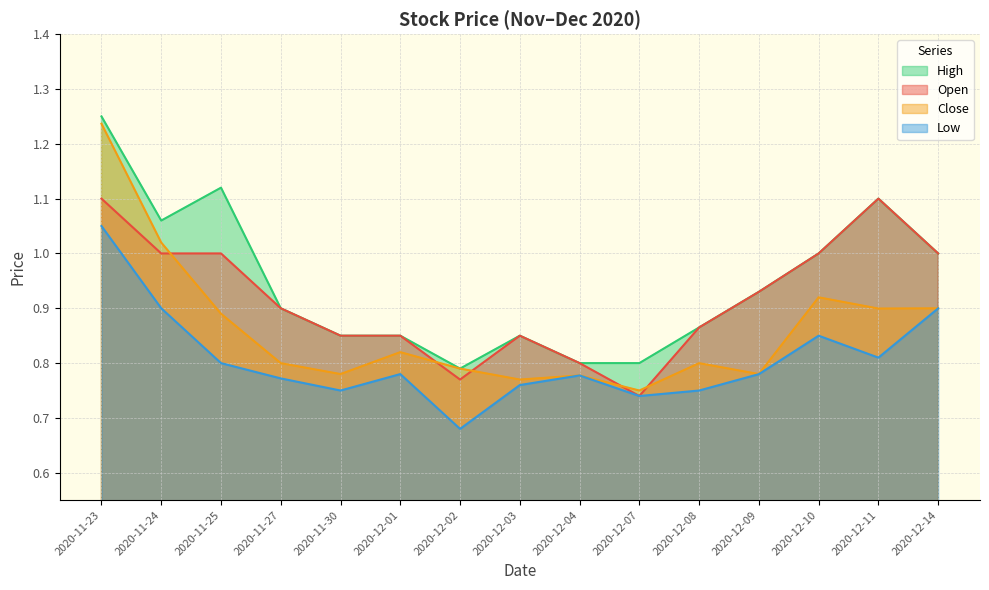

The value of Close at 2020-11-30 is 1.2. True or false?

False